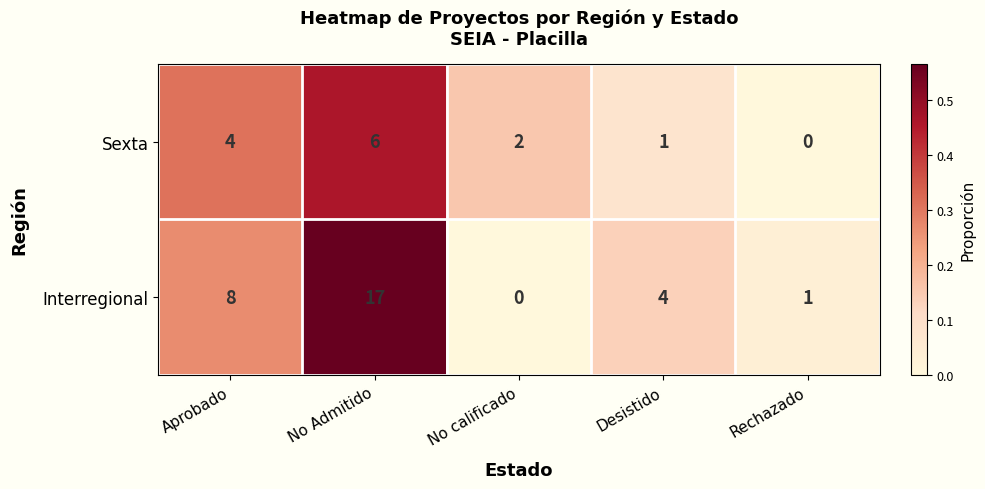

At which category does the chart reach its peak across all series?

No Admitido